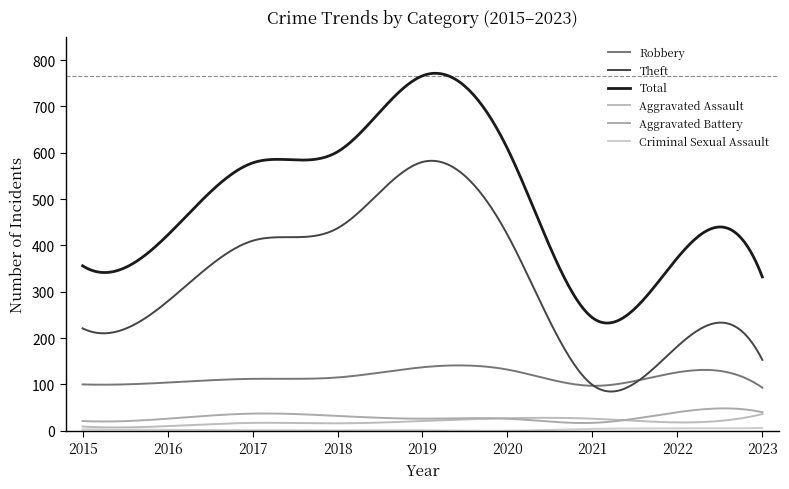

At which category does the chart reach its peak across all series?

2019